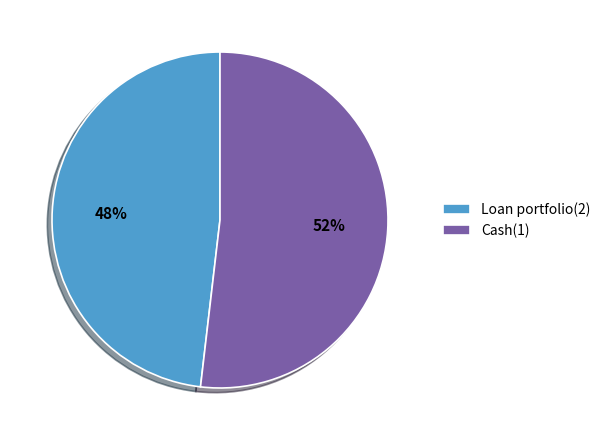

Does any single category account for the majority?

Yes